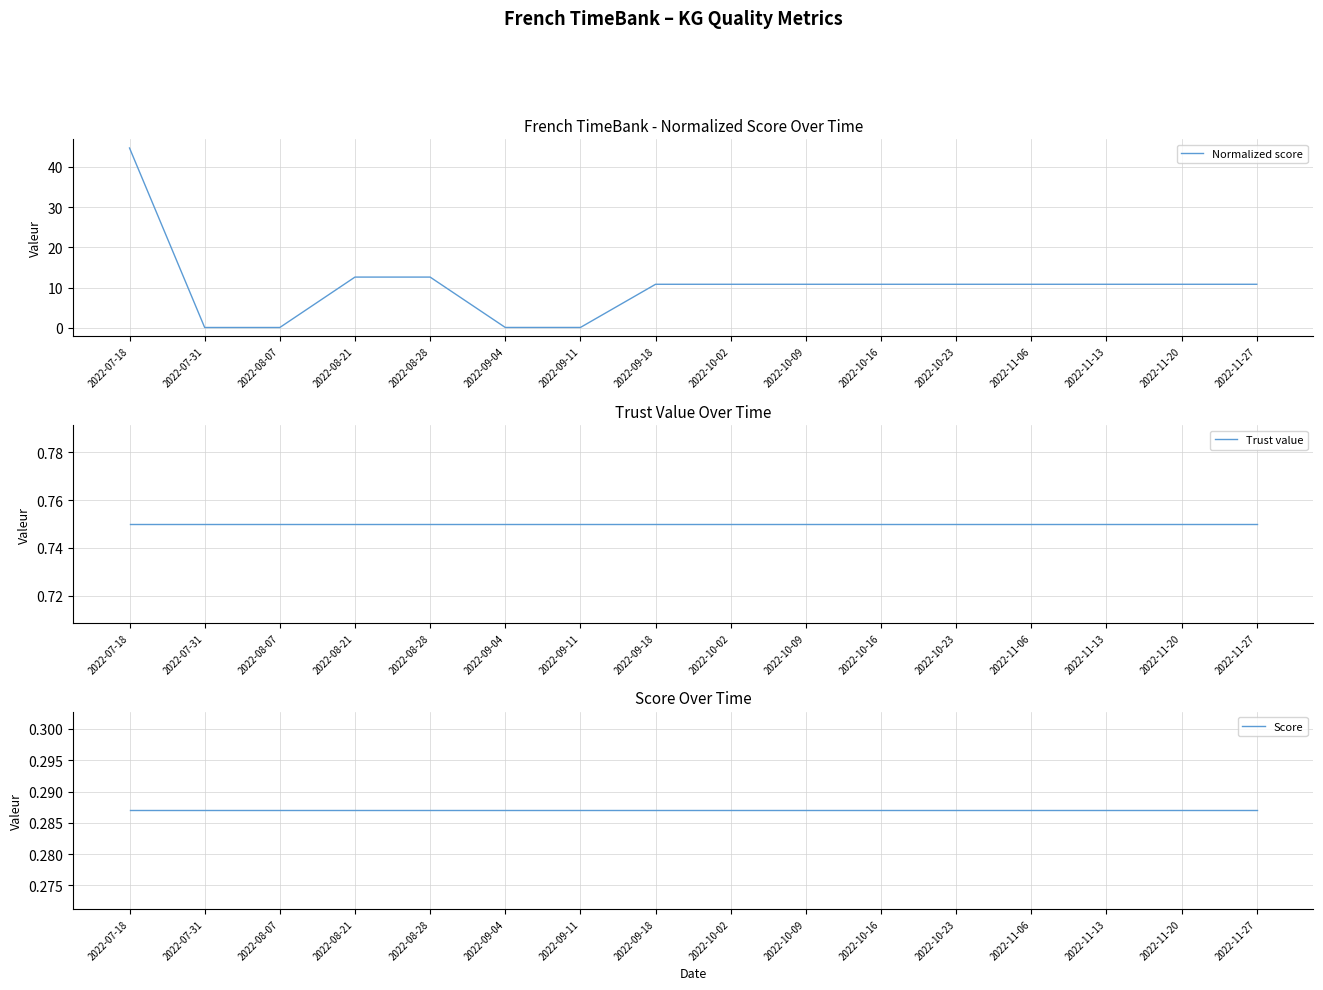

Which series has the widest spread of values?

Normalized score